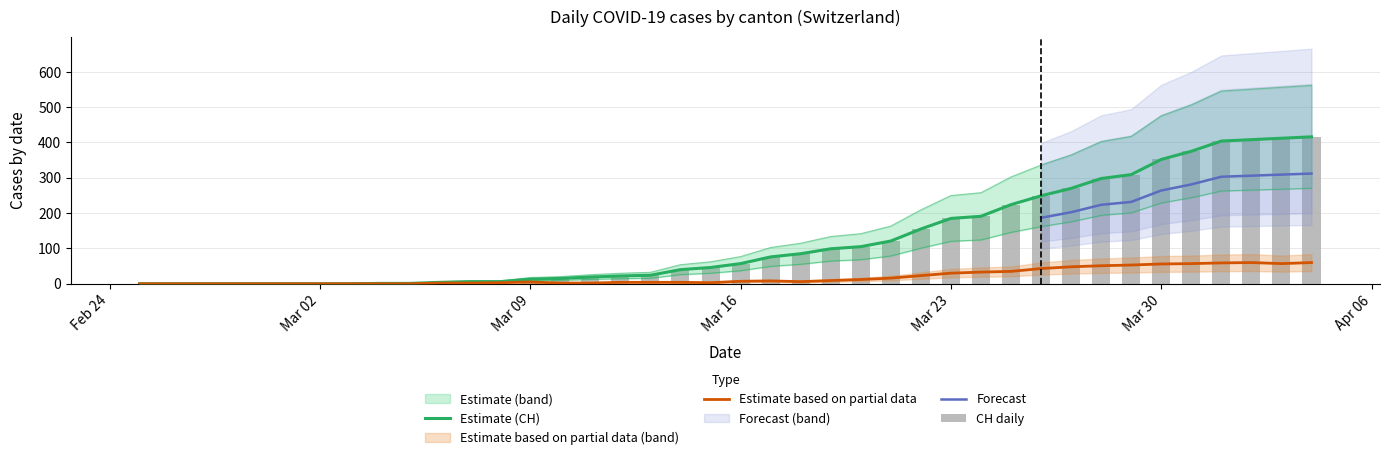

True or false: GR has a value of 52.6 at 28.

False